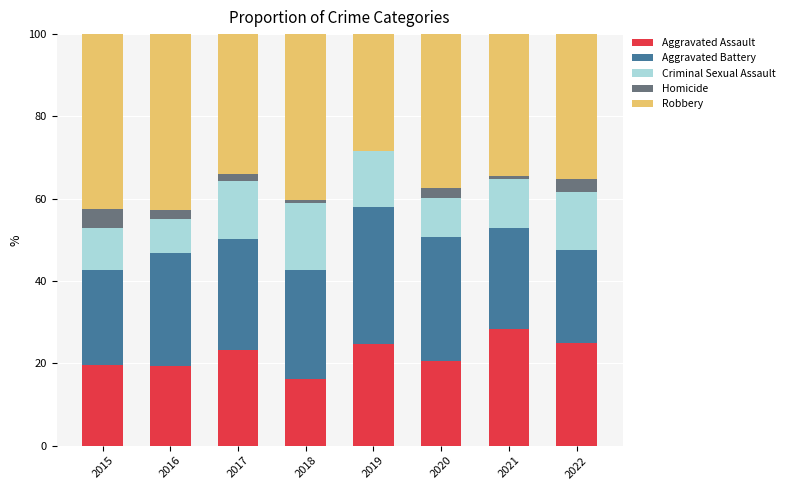

Are the bars horizontal?

No